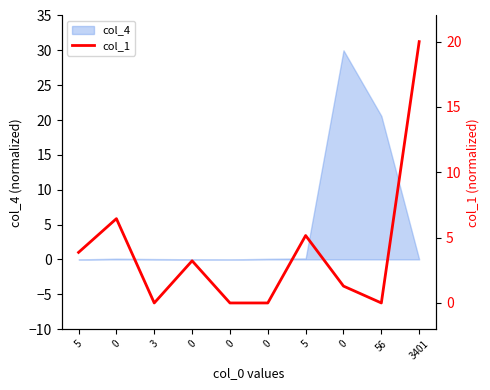

What is the difference between the values at 0 and 3?

3.2